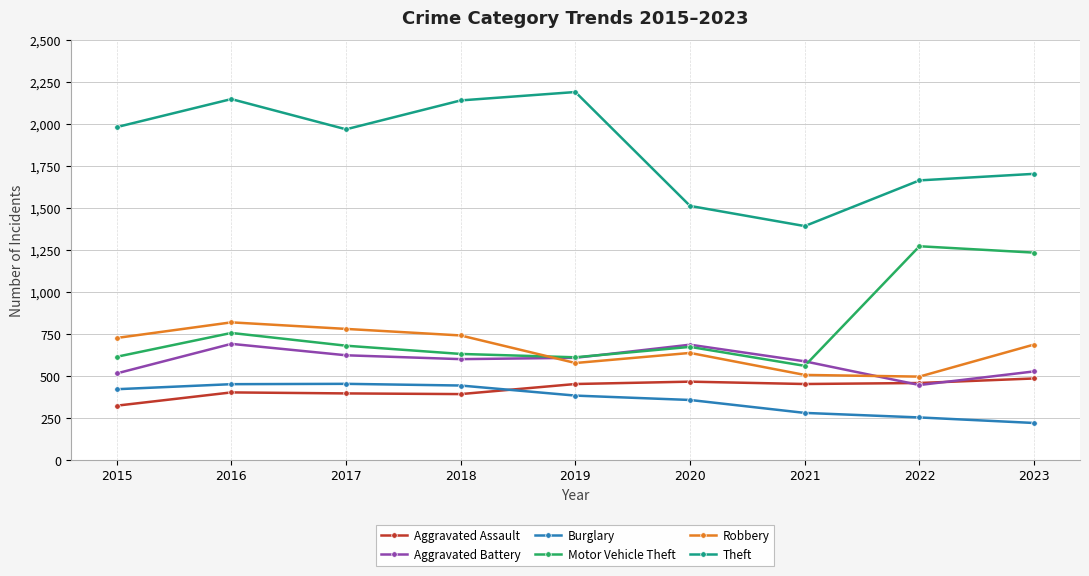

Count the number of categories in the chart.

9